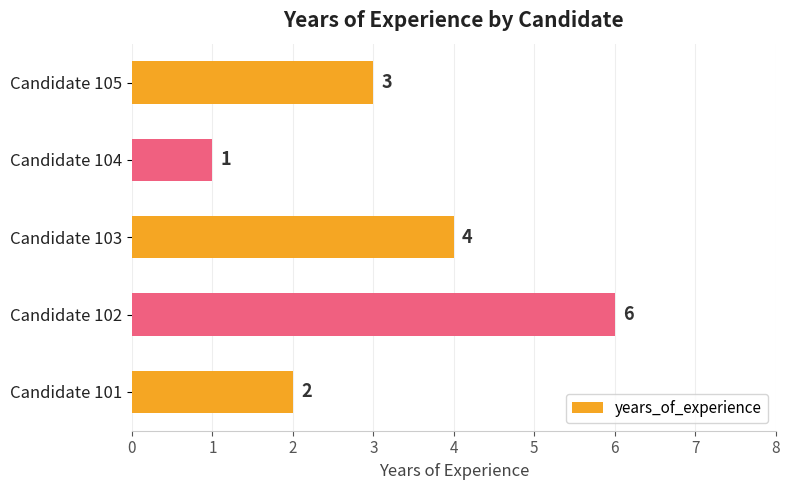

Does the chart contain stacked bars?

No